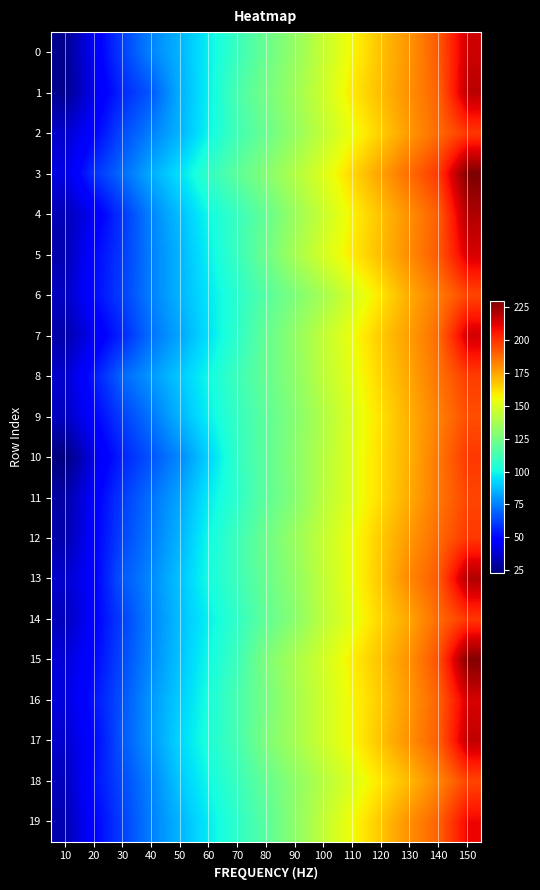

At how many categories does at least one series exceed 225?

1